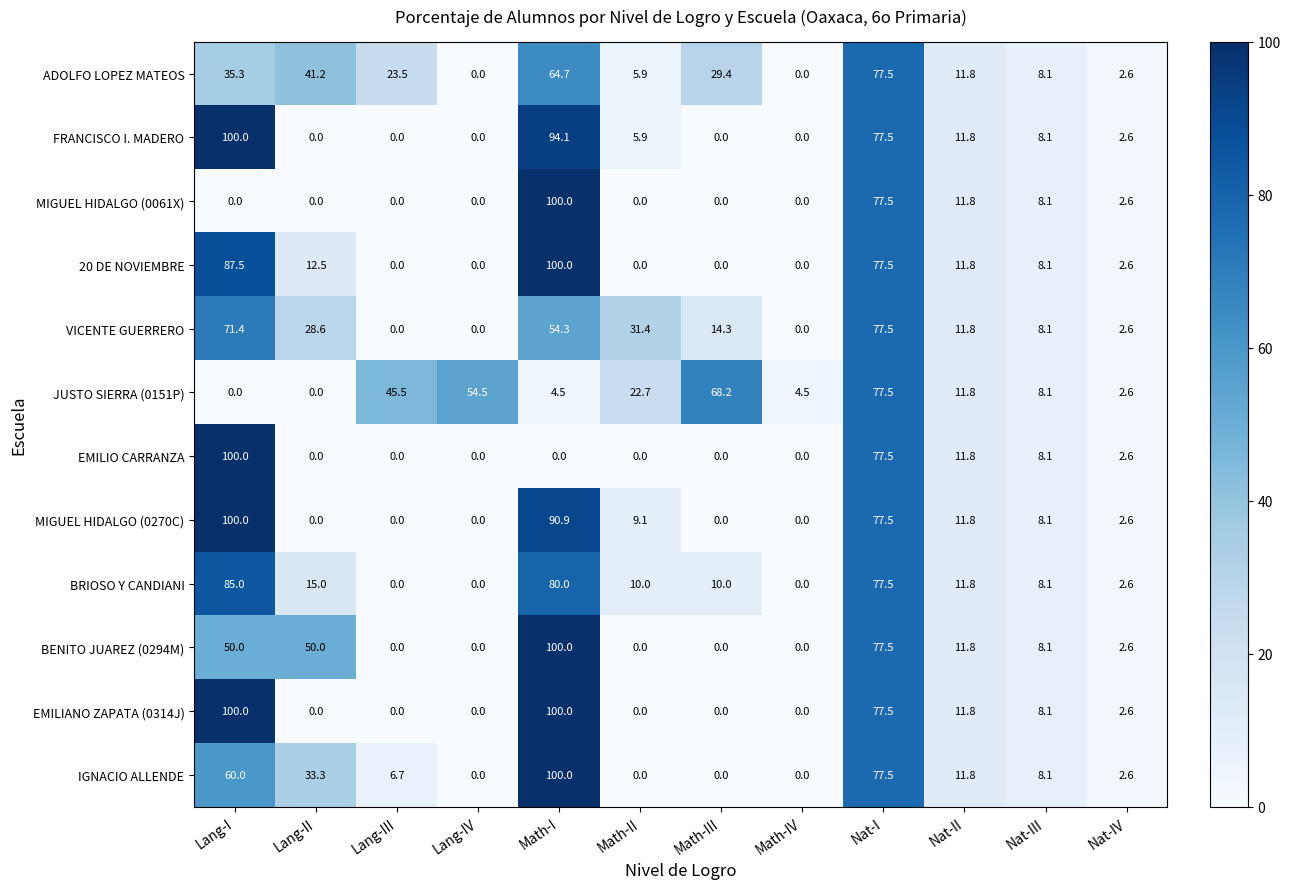

Where is VICENTE GUERRERO nearest to the value 38?

Math-II